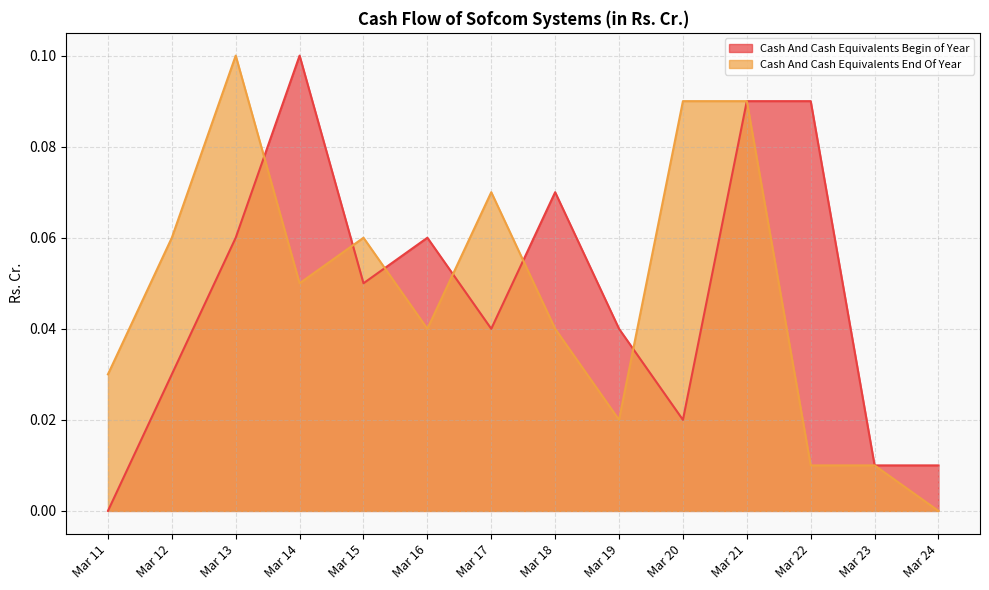

Reading left to right, list all the values displayed in this chart.

Cash And Cash Equivalents Begin of Year: 0.0	0.0	0.1	0.1	0.1	0.1	0.0	0.1	0.0	0.0	0.1	0.1	0.0	0.0
Cash And Cash Equivalents End Of Year: 0.0	0.1	0.1	0.1	0.1	0.0	0.1	0.0	0.0	0.1	0.1	0.0	0.0	0.0